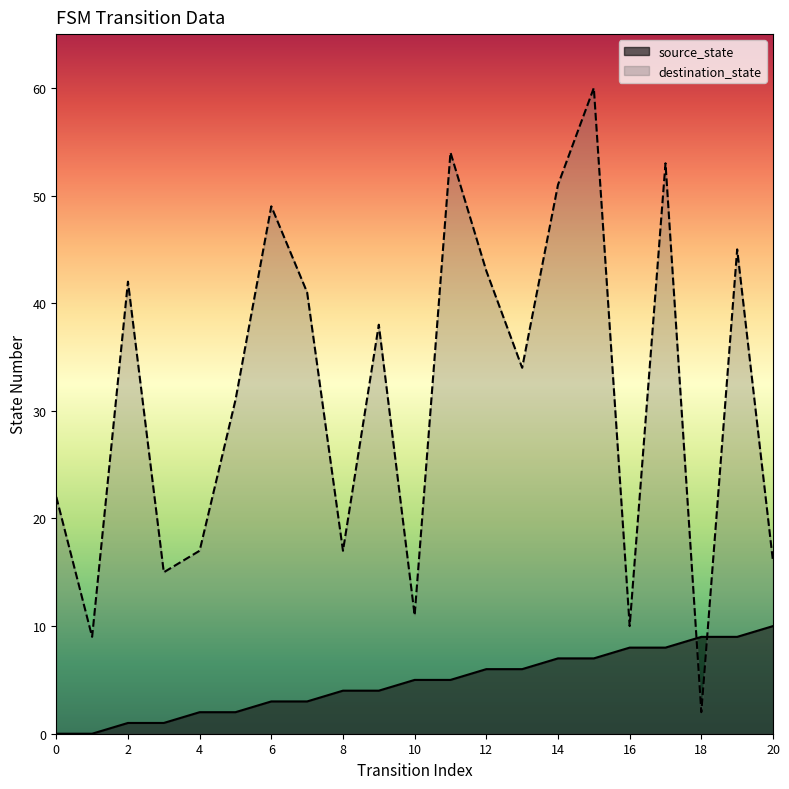

True or false: source_state has more than 1 interior local peaks.

False